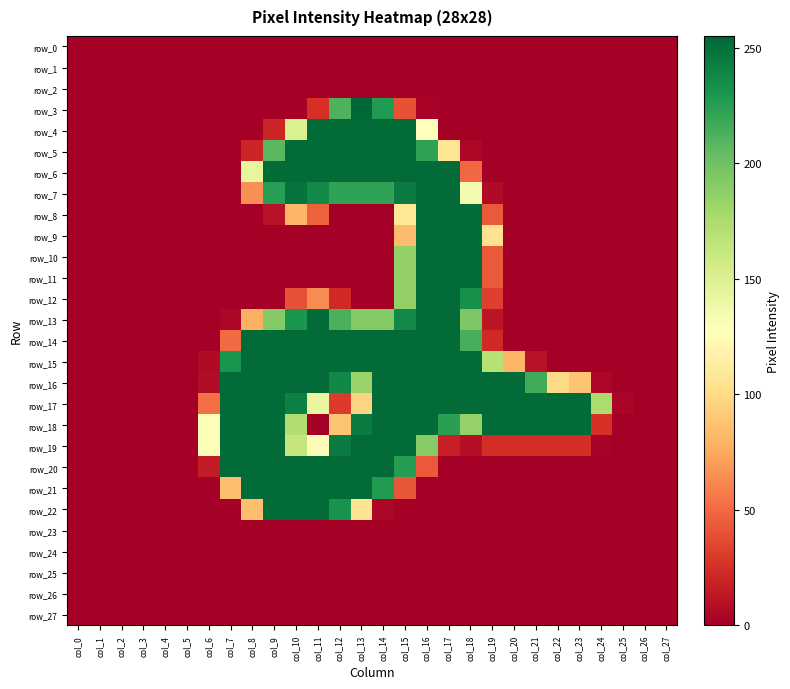

At which label does row_27 reach its peak?

col_0